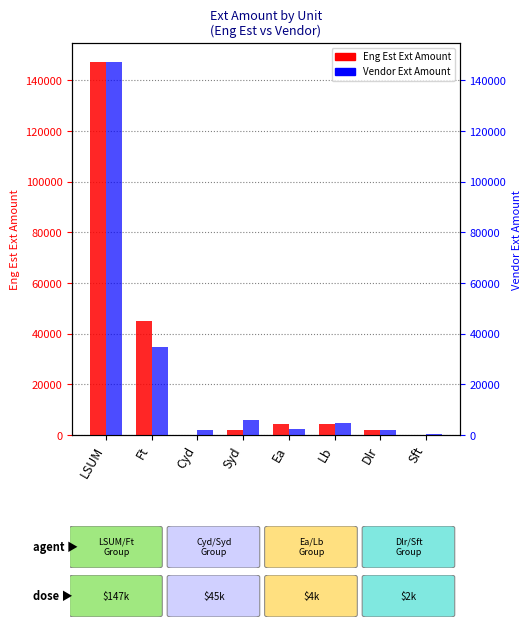

What is the maximum value shown in the chart?

147300.0